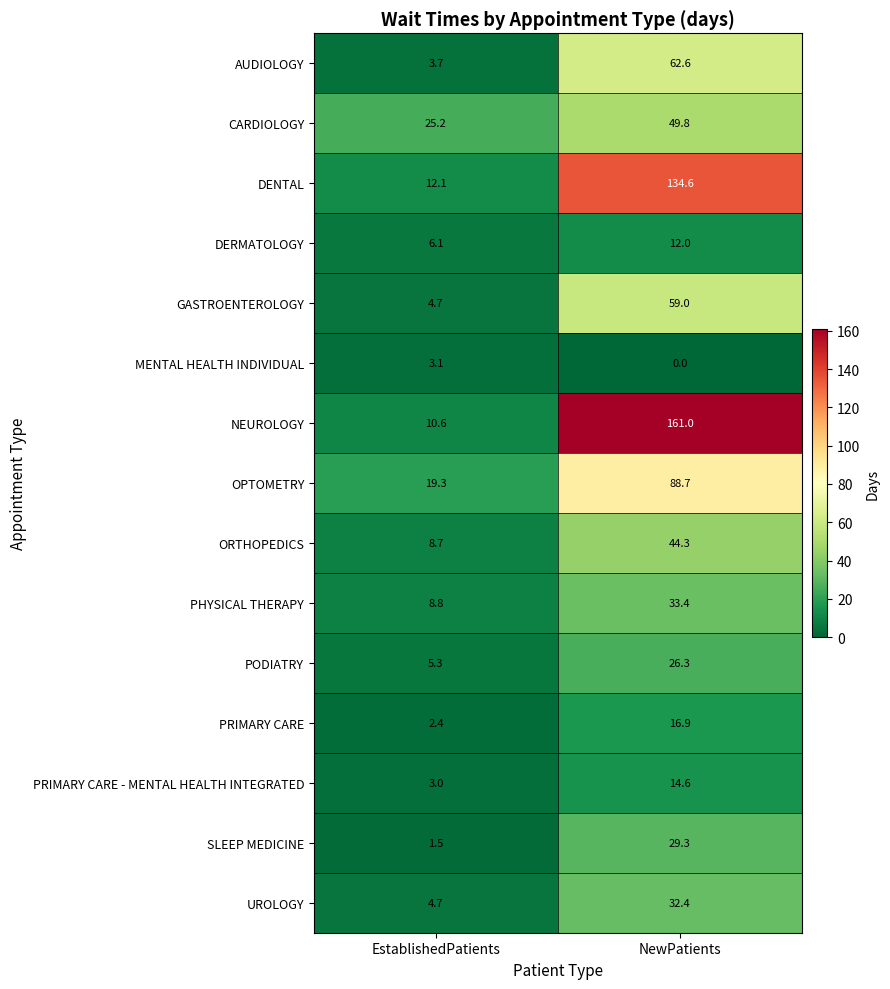

Where is SLEEP MEDICINE nearest to the value 15?

EstablishedPatients